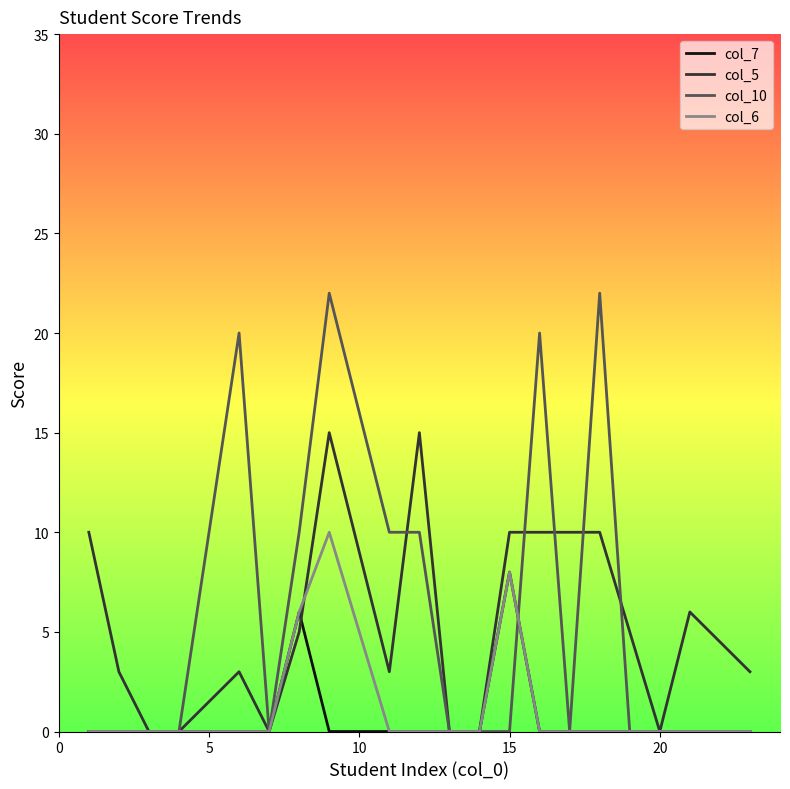

How many series are shown in this chart?

4